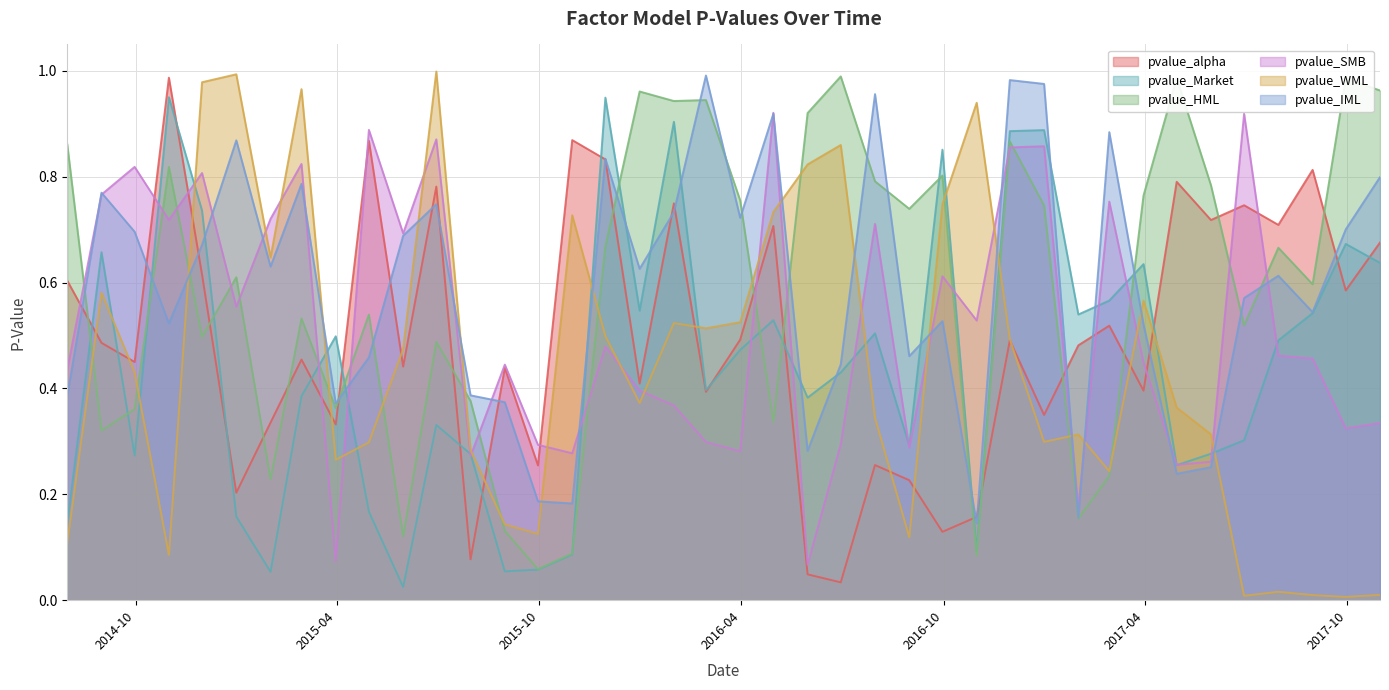

Is the value of pvalue_HML at 2014-09-30 greater than the value of pvalue_Market at 2017-09-30?

No